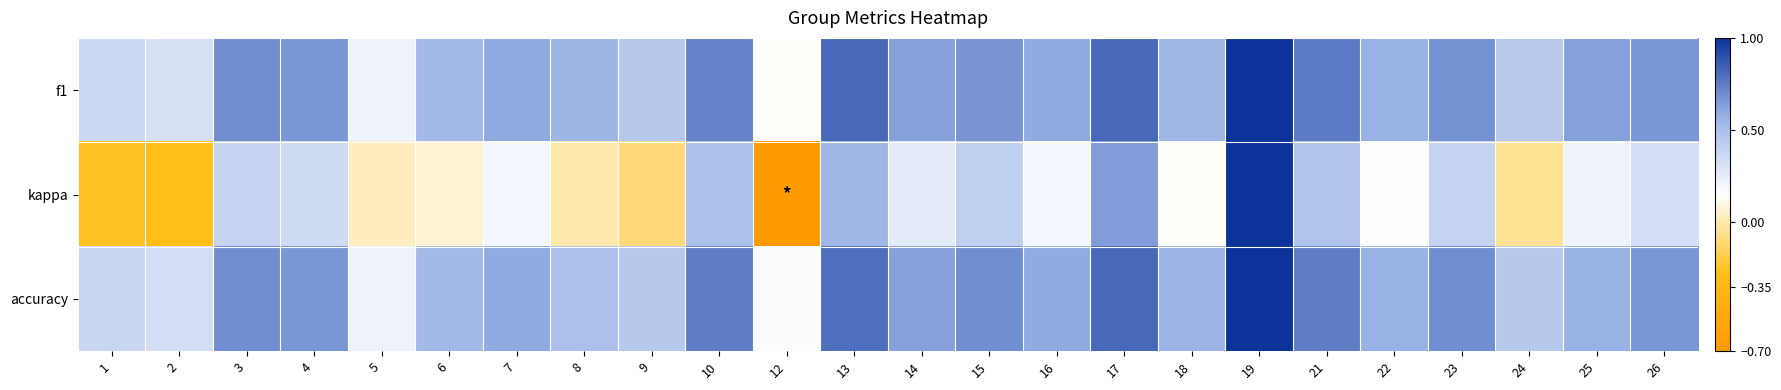

What is the smallest value displayed?

-0.7